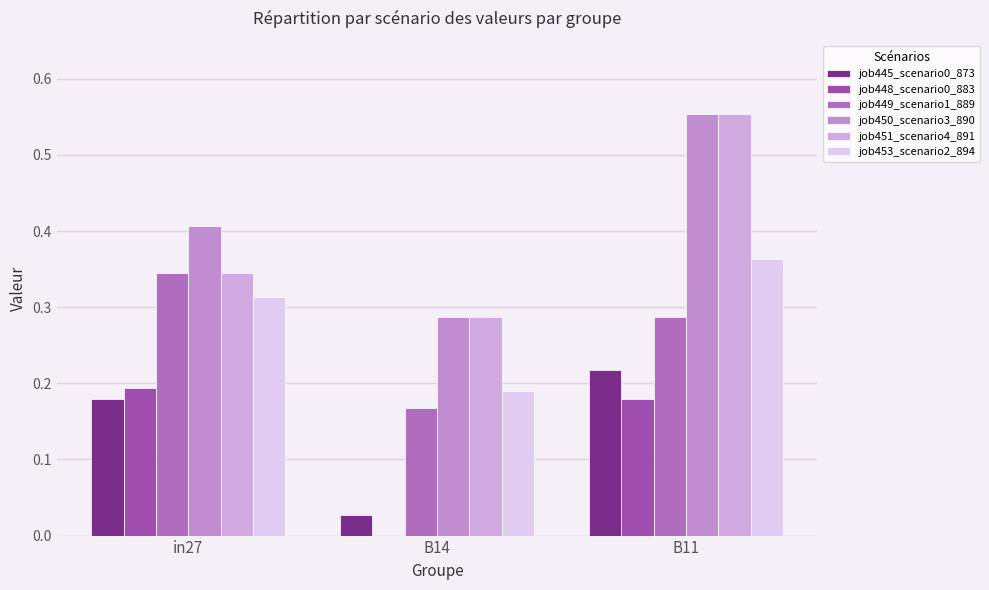

How many positive values does the job448_scenario0_883 series have?

2